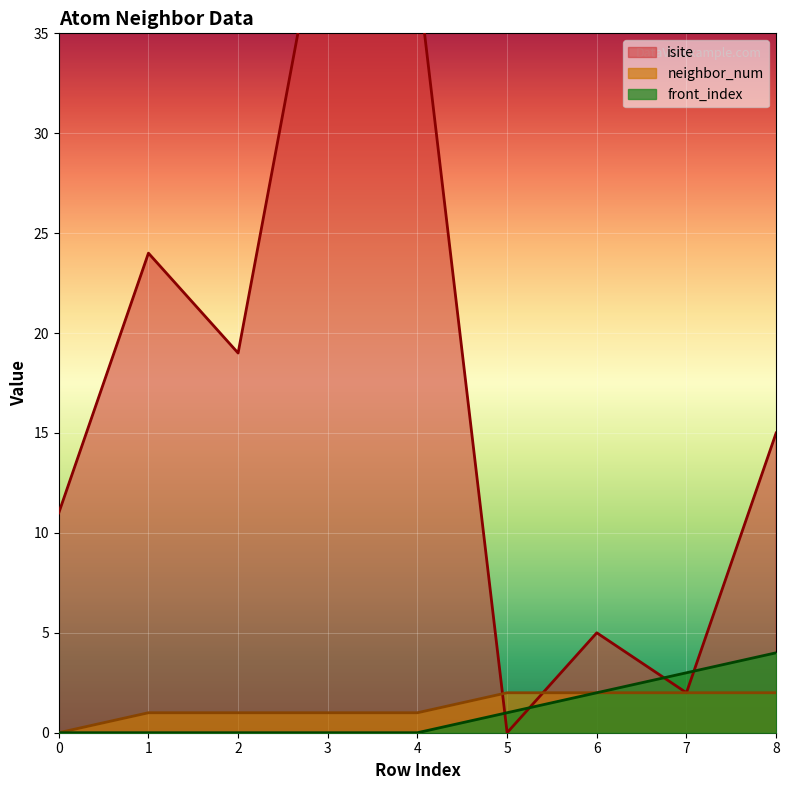

List the series in order of their peak value, lowest first.

neighbor_num, front_index, isite